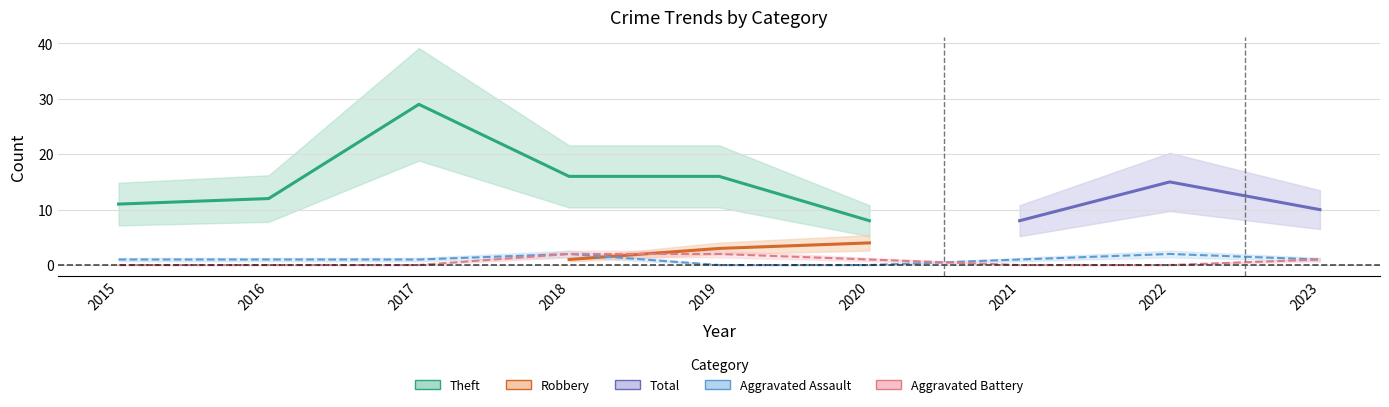

True or false: Theft and Aggravated Assault cross at least once.

False